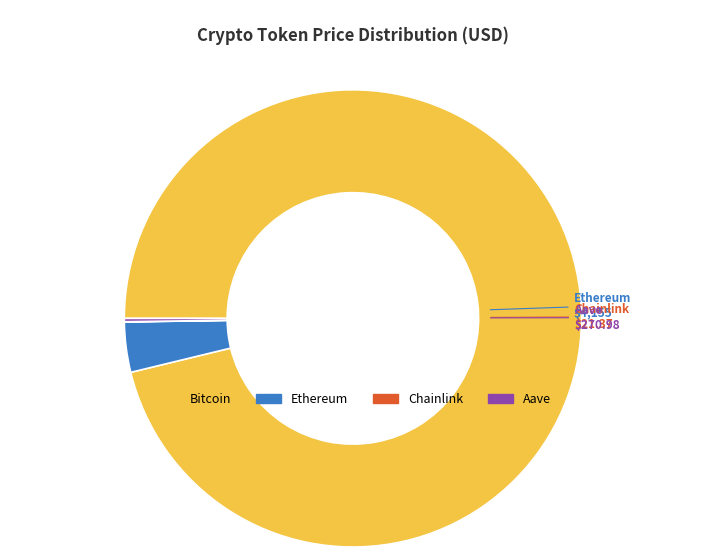

Is the sum of Ethereum and Bitcoin greater than half?

Yes